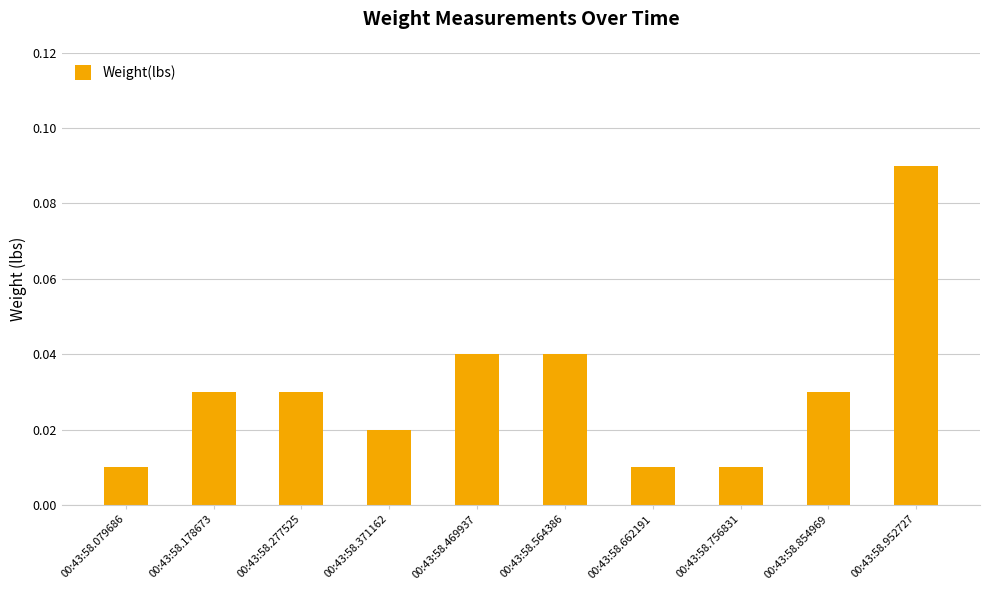

At which category does the chart reach its peak across all series?

00:43:58.952727